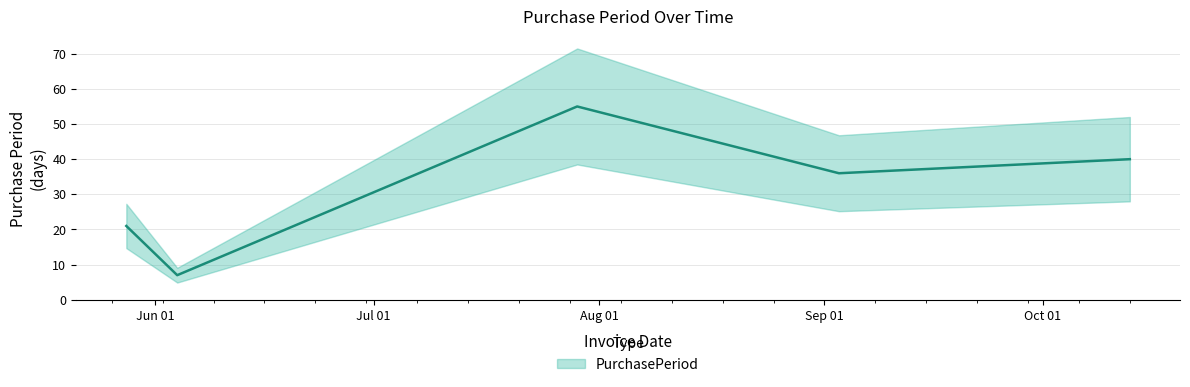

Reading left to right, what are all the values shown in this chart?

2015-05-28=21	2015-06-04=7	2015-07-29=55	2015-09-03=36	2015-10-13=40